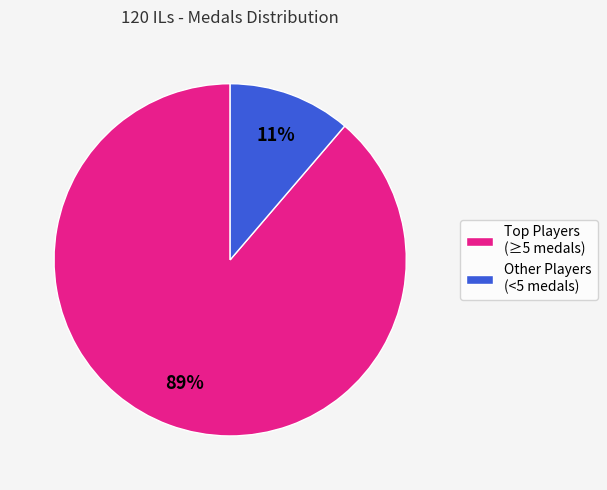

Which slice is the smallest?

Other Players (<5 medals)